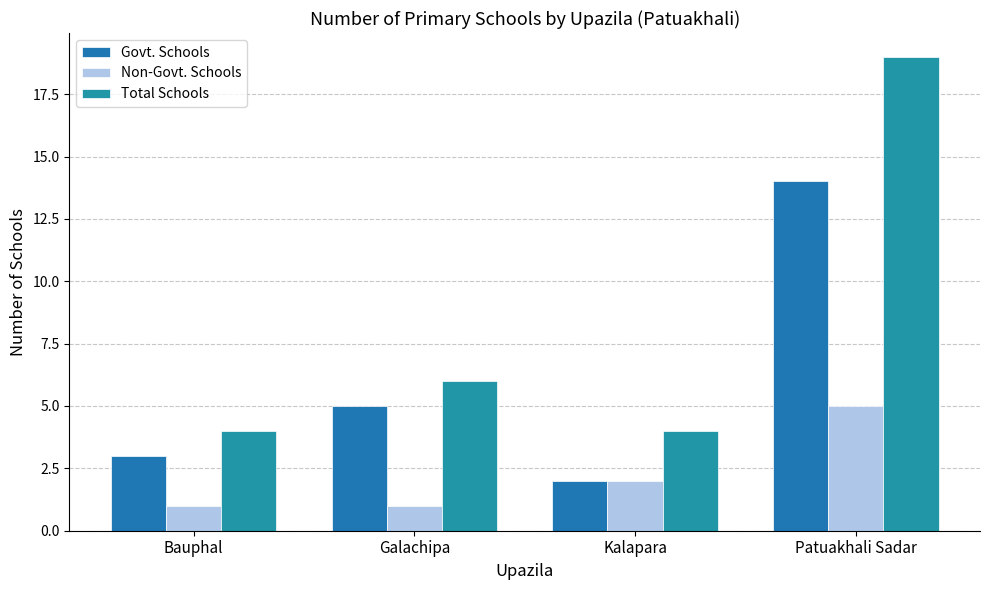

How many groups of bars are there?

4